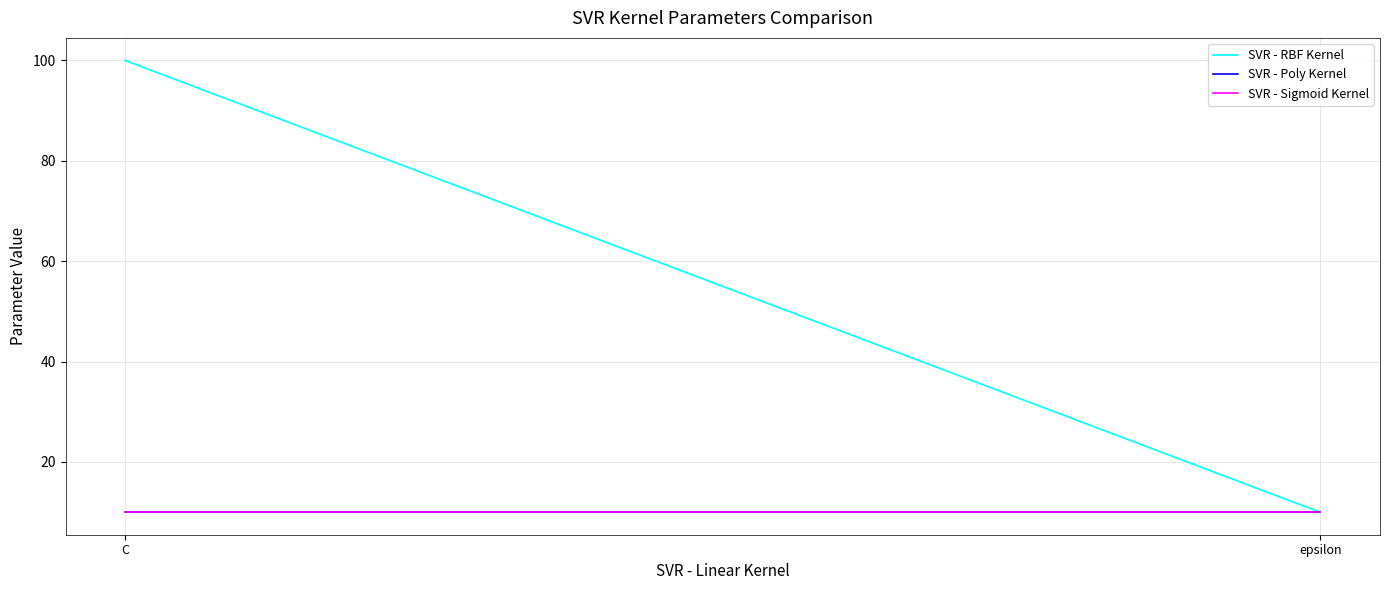

What is the label of the 2nd point from the left?

epsilon